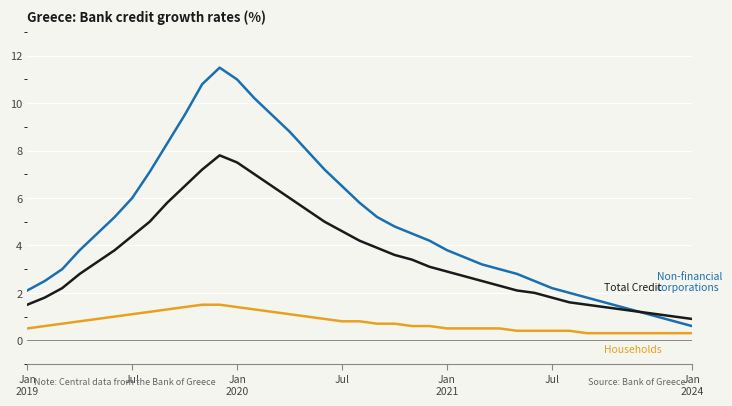

What is the maximum value shown in the chart?

11.5